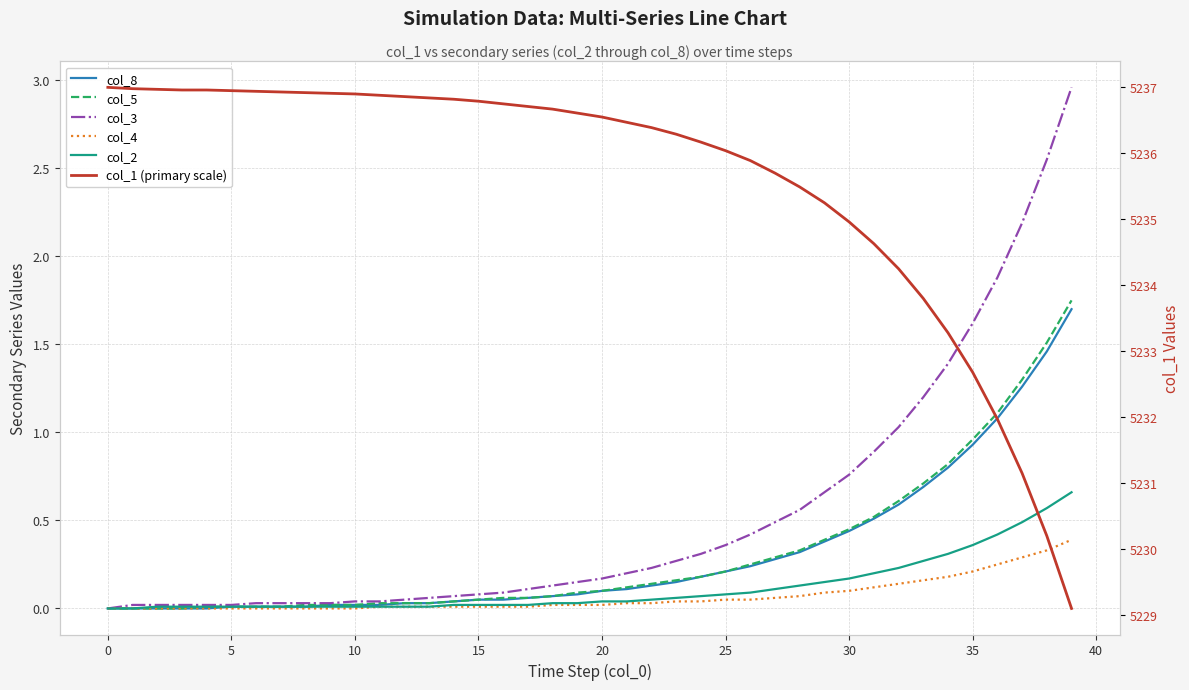

True or false: col_5 has a value of 0.0 at 13.

True